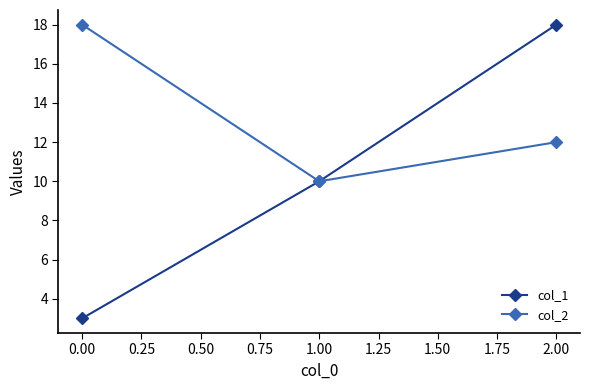

What is the approximate value of col_1 at 1.00?

10